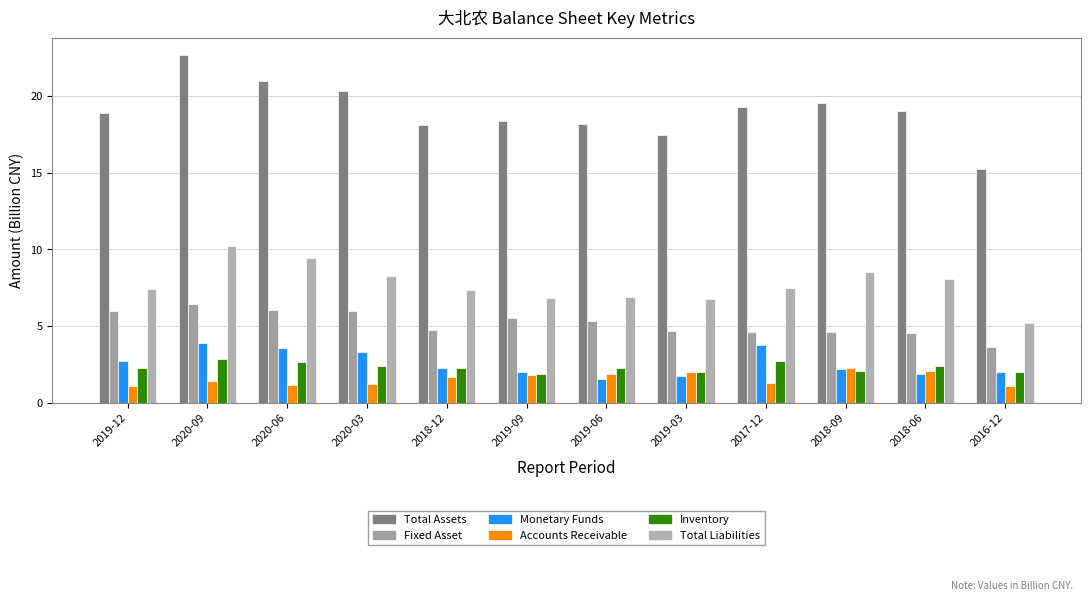

How many categories are shown in the chart?

12